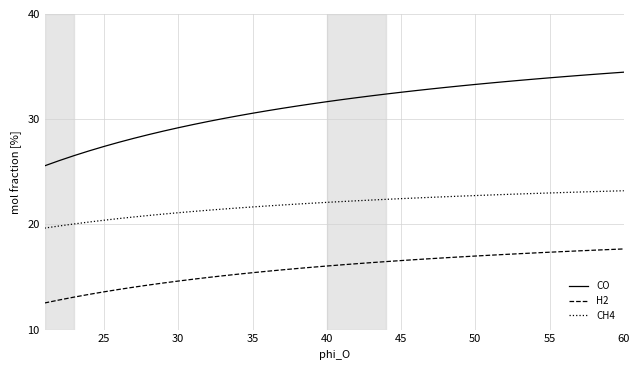

List the series in order of their overall mean, highest first.

CO, CH4, H2